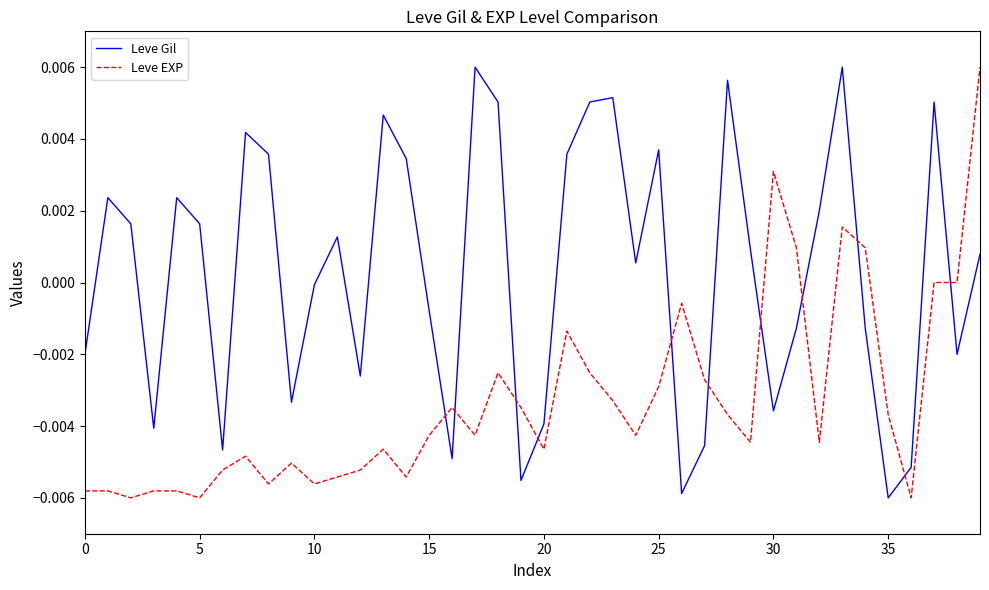

How many intersections are there between Leve EXP and Leve Gil?

11